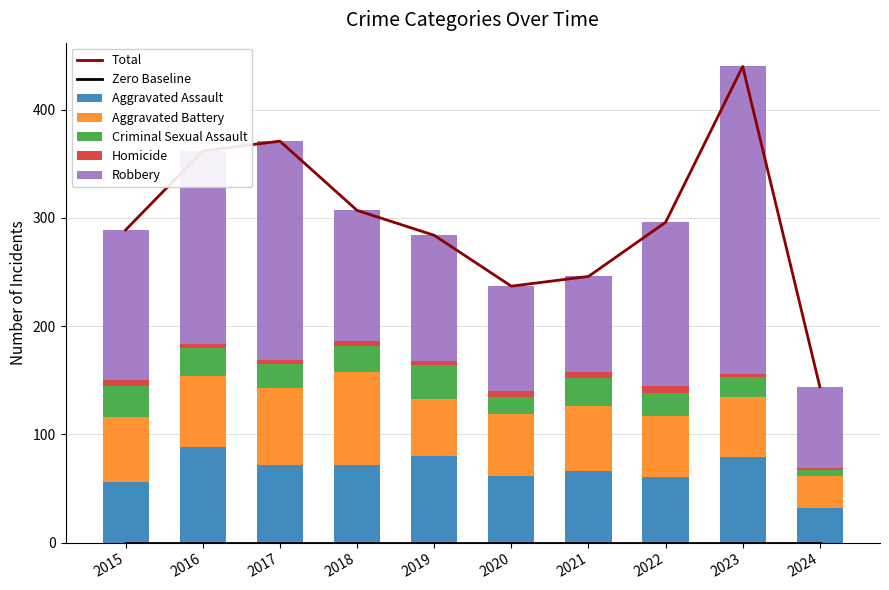

Which series has the largest total across all categories?

Robbery